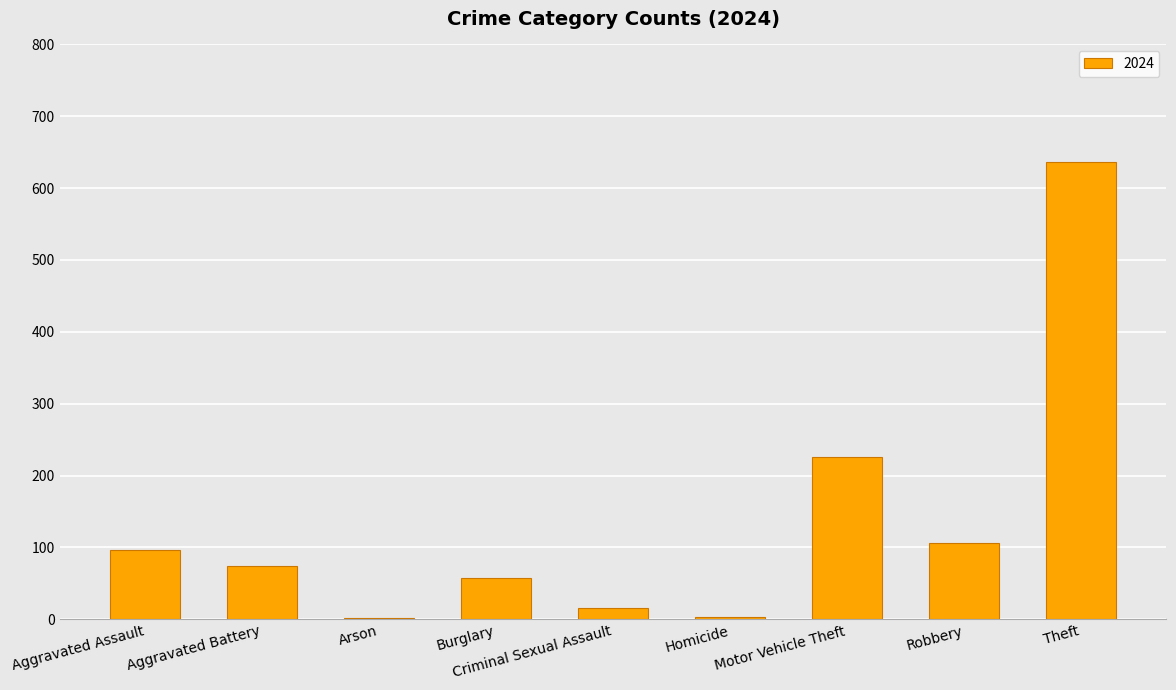

Which has a higher value, Theft or Aggravated Assault?

Theft